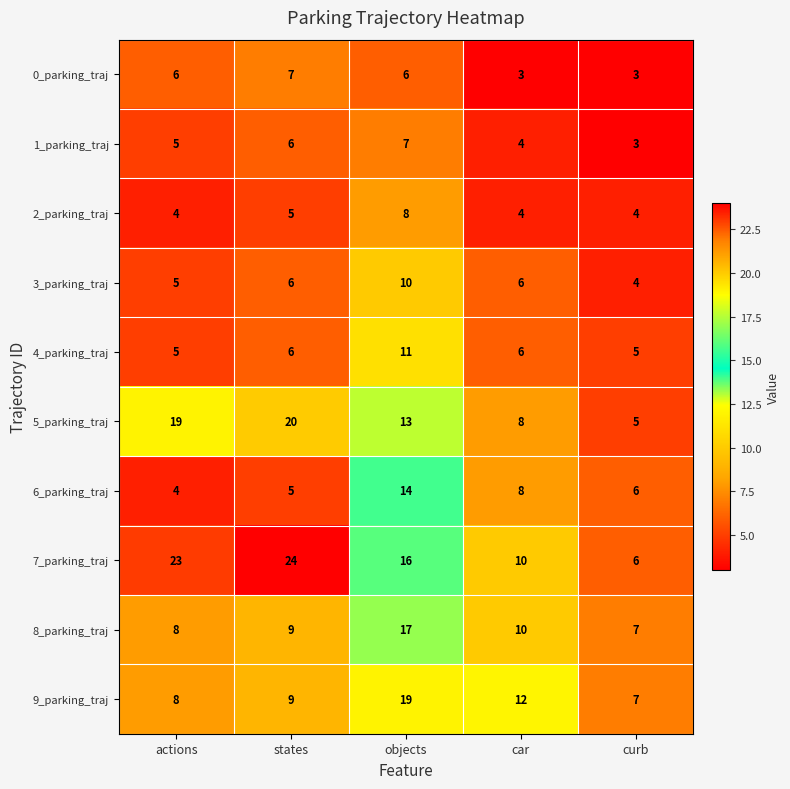

What is the difference between the second highest and minimum values in the 8_parking_traj series?

3